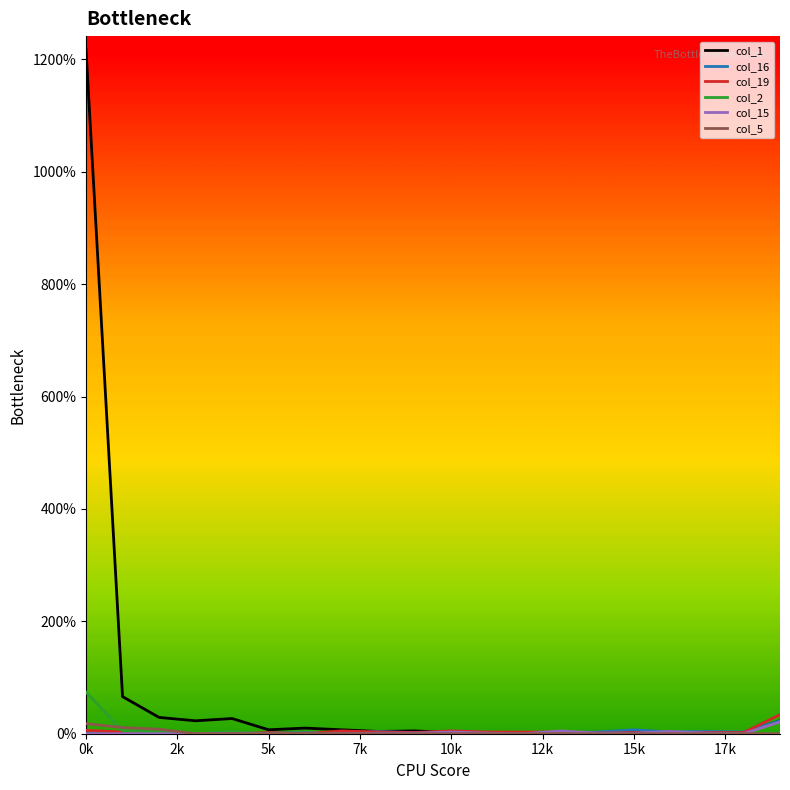

Which series has the largest total across all categories?

col_1